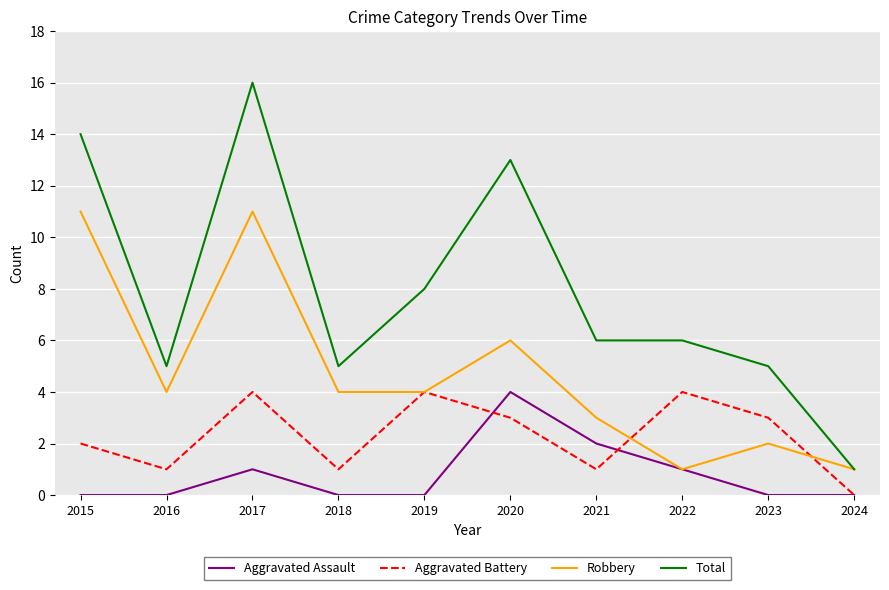

How many Robbery values are between 2 and 6?

6